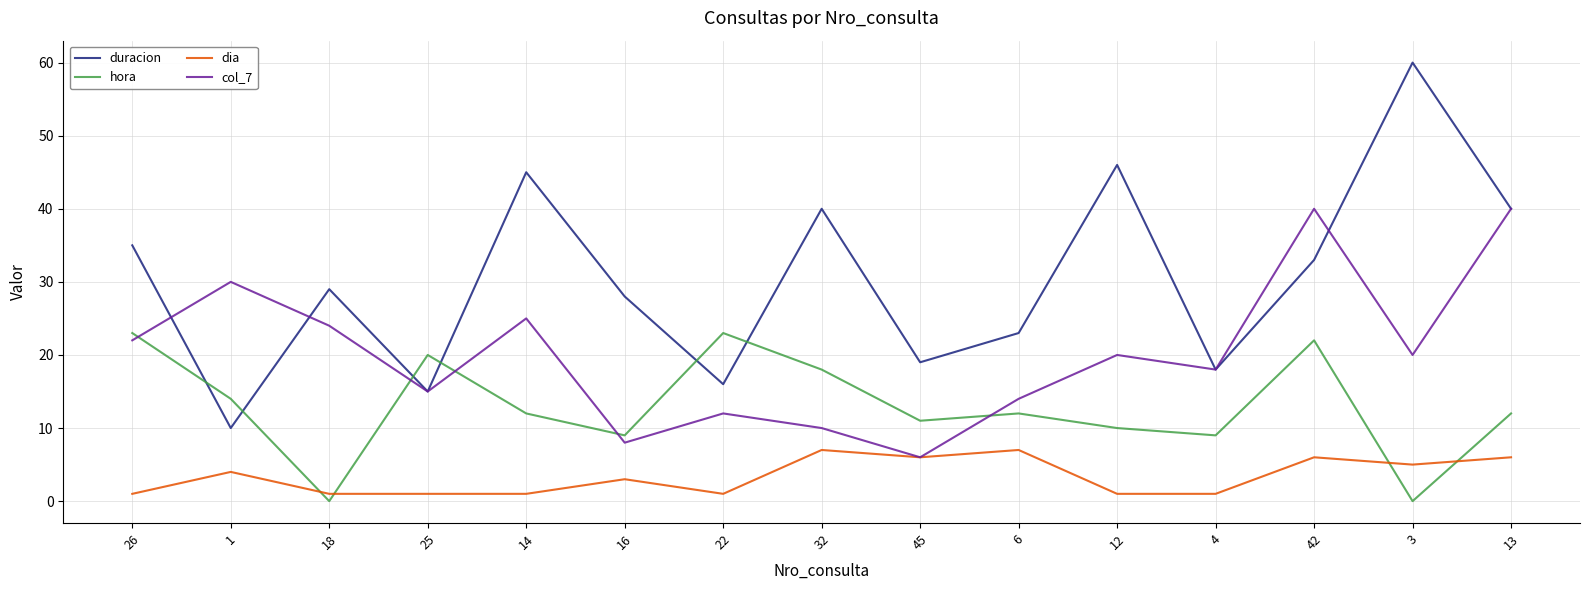

What is the sum of all duracion values?

457